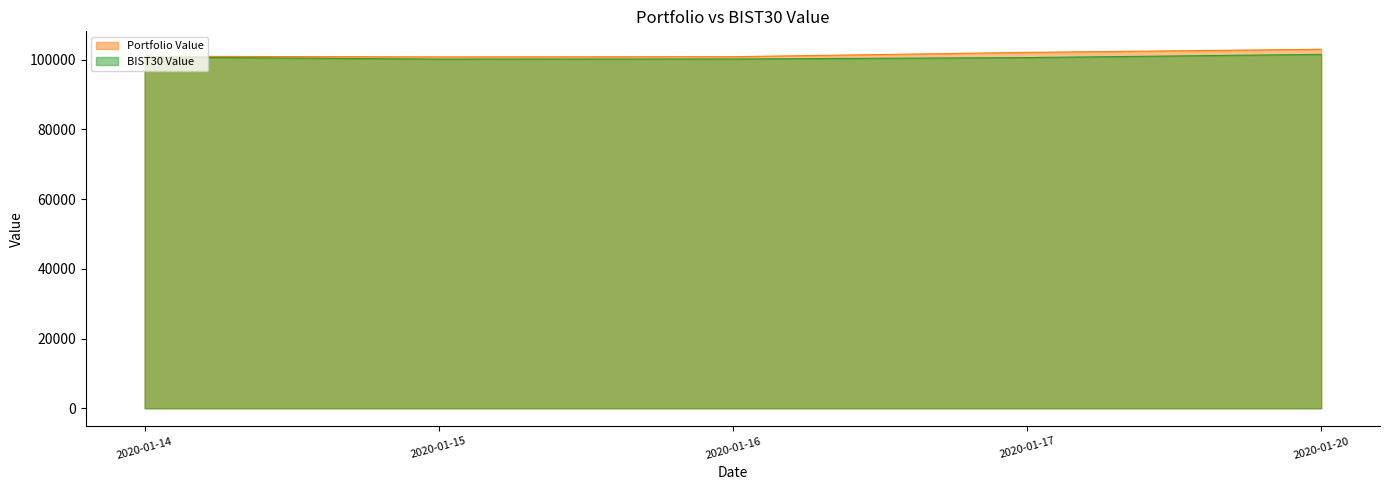

Does the chart have visible grid lines?

No